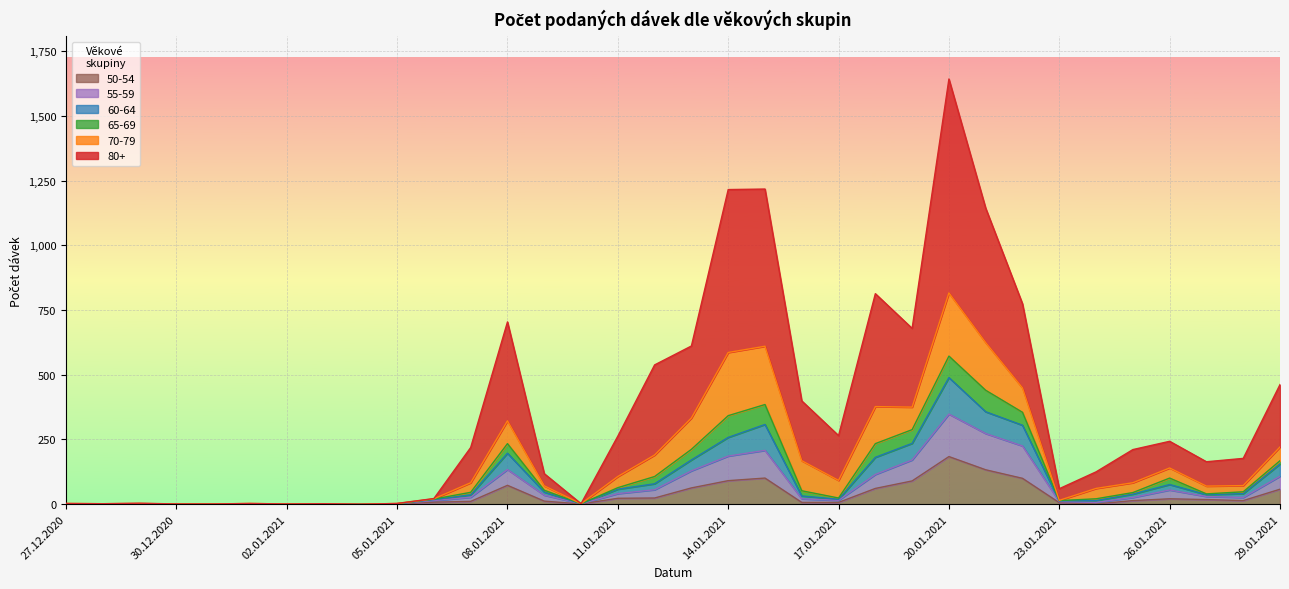

What is the average value of the 50-54 series?

33